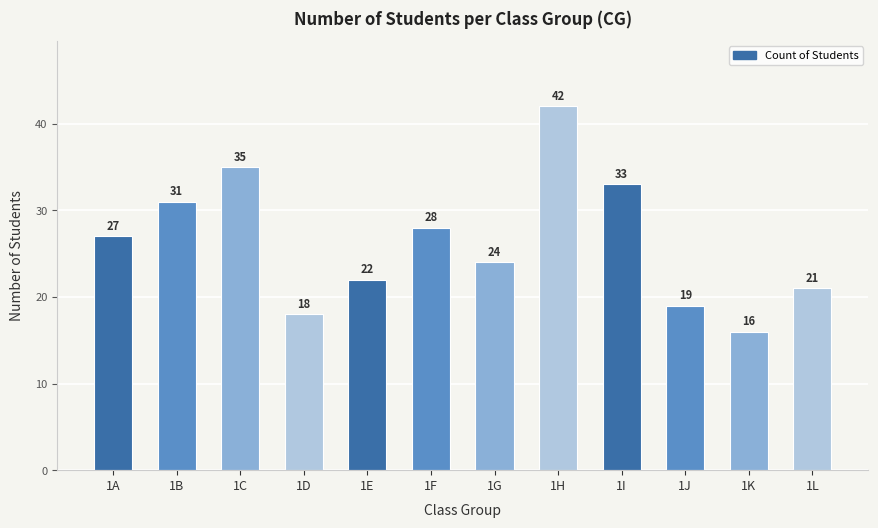

Reading left to right, list all the values displayed in this chart.

27	31	35	18	22	28	24	42	33	19	16	21